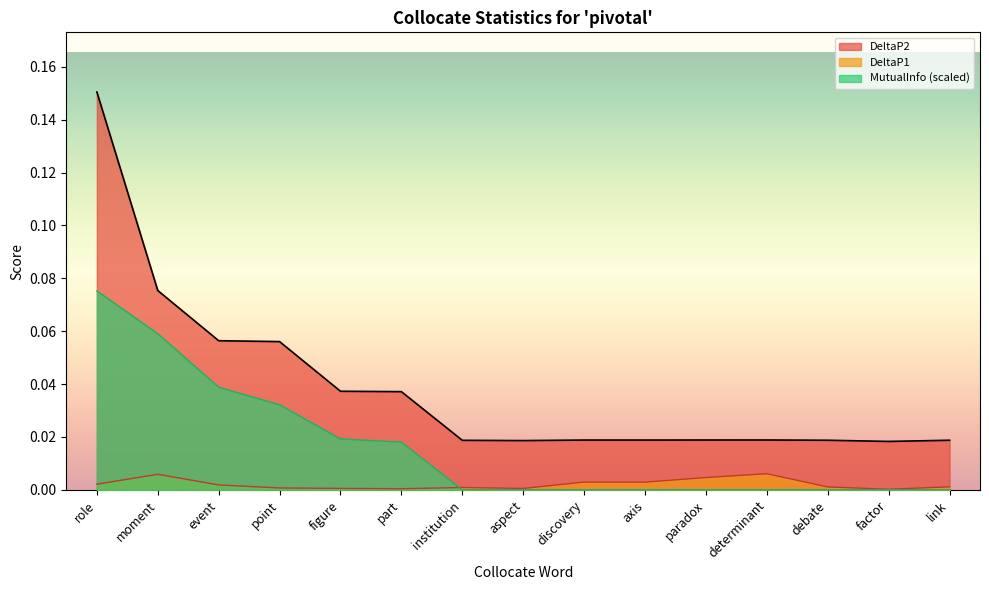

How many lines are shown in the chart?

3